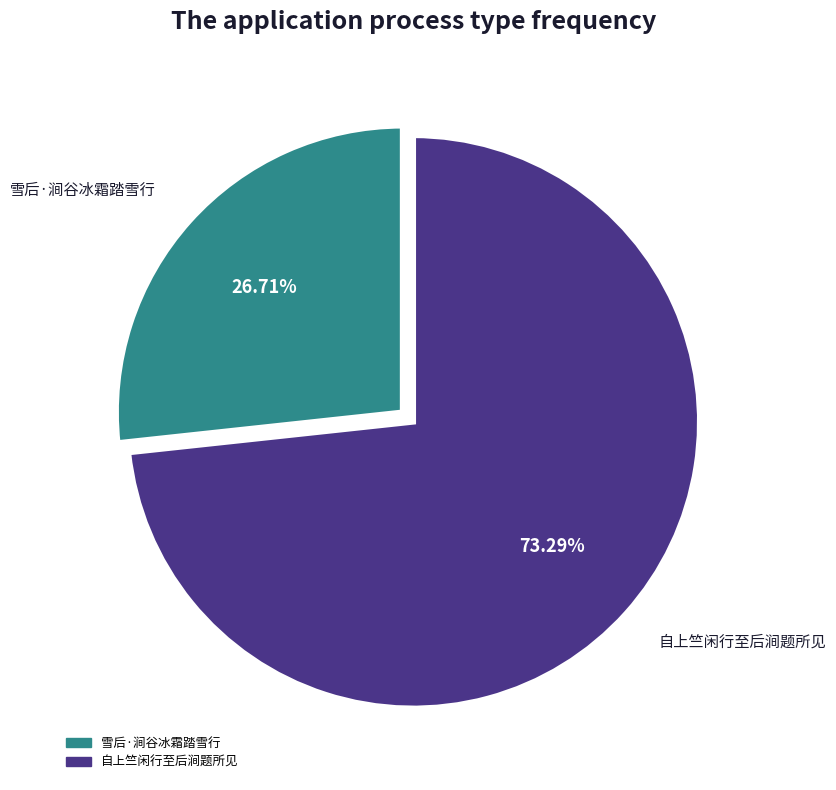

Rank the categories by value from lowest to highest.

雪后·涧谷冰霜踏雪行, 自上竺闲行至后涧题所见